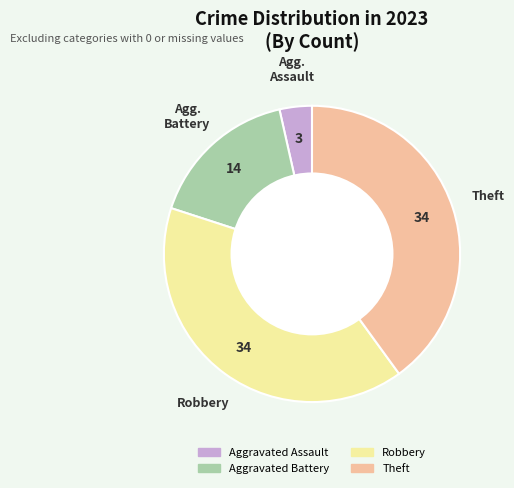

The Robbery slice represents 40% of the pie. True or false?

True